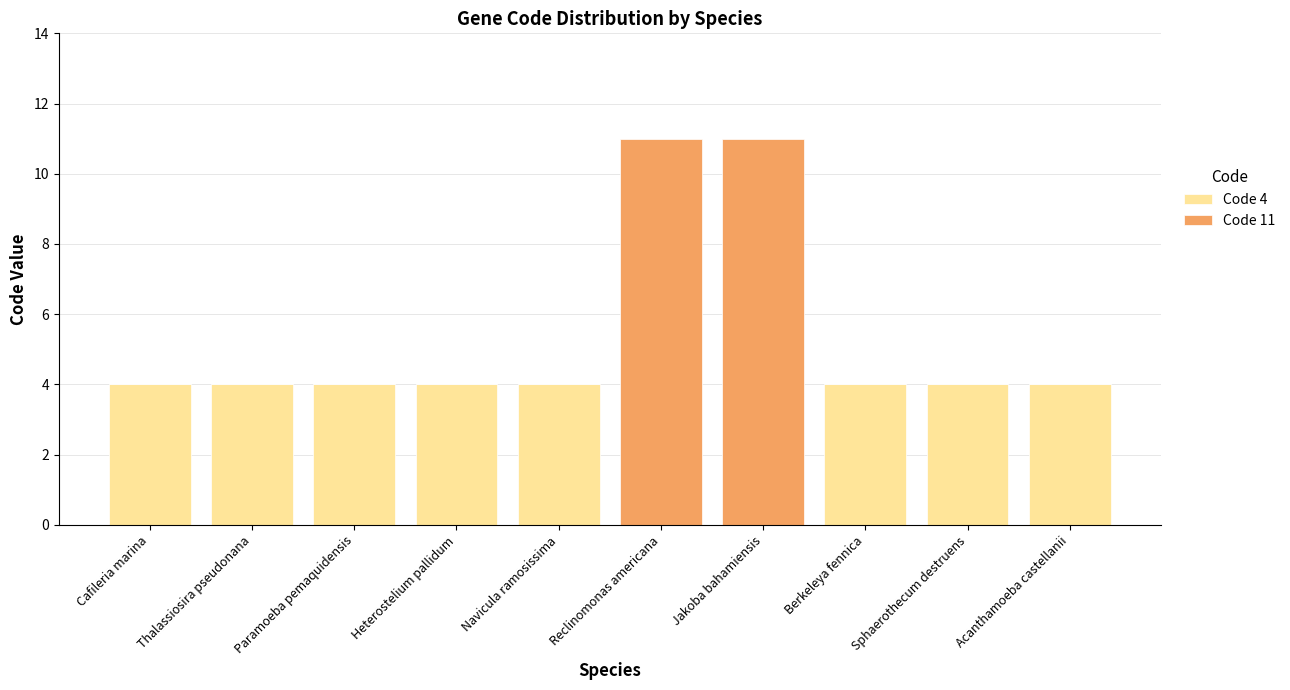

The value of Code 4 at Reclinomonas americana is 0. True or false?

True